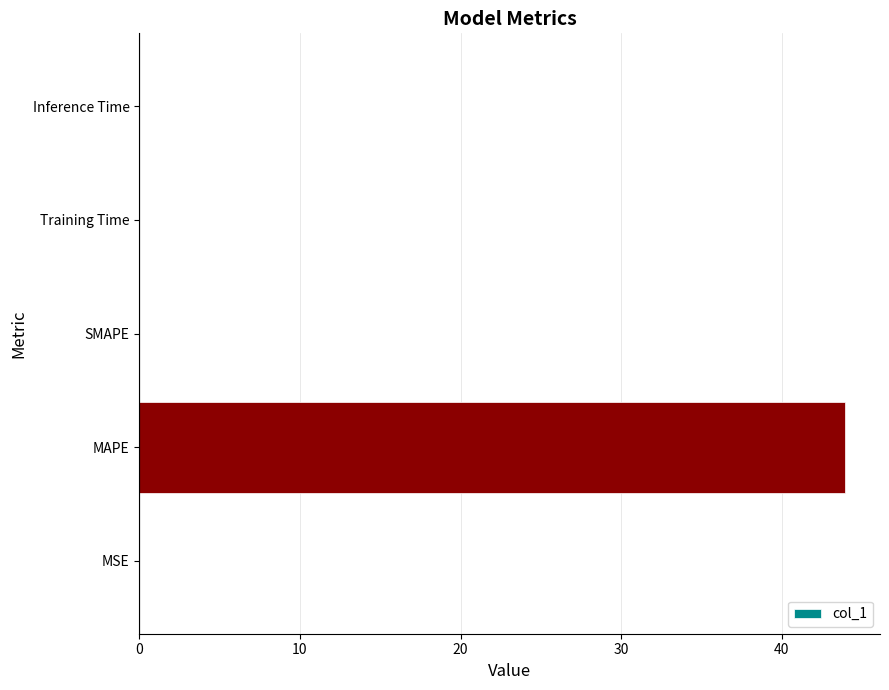

What is the change in value from MAPE to SMAPE?

-43.9